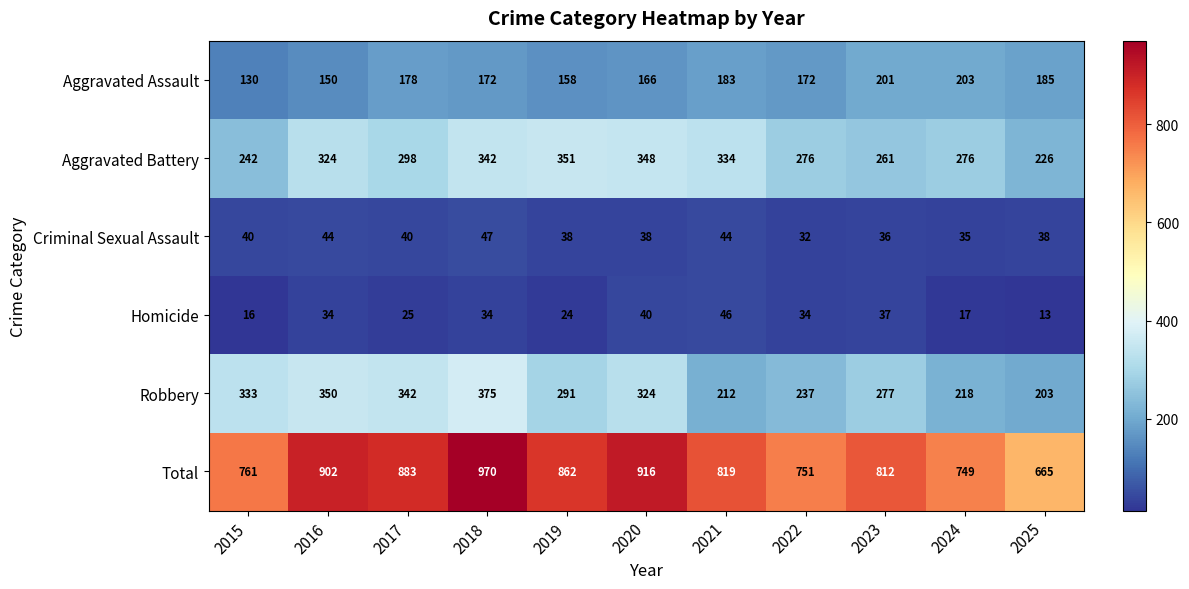

At how many categories does at least one series exceed 175?

11